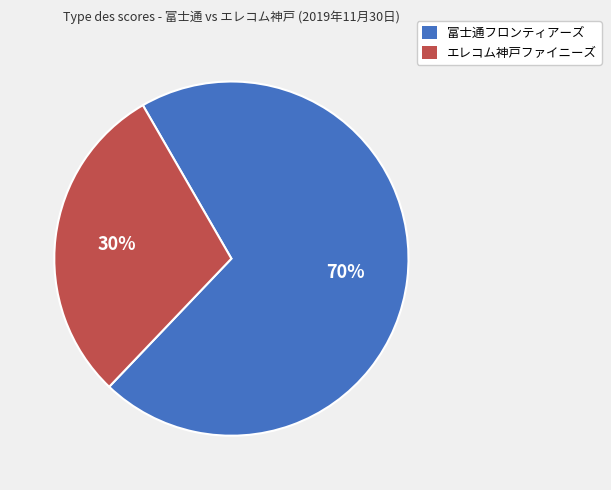

To the nearest percent, what percentage of the pie is エレコム神戸ファイニーズ?

30%